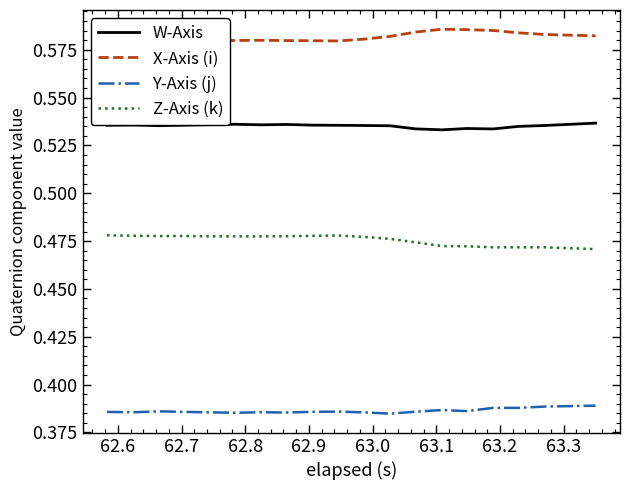

True or false: X-Axis (i) and W-Axis cross at least once.

False